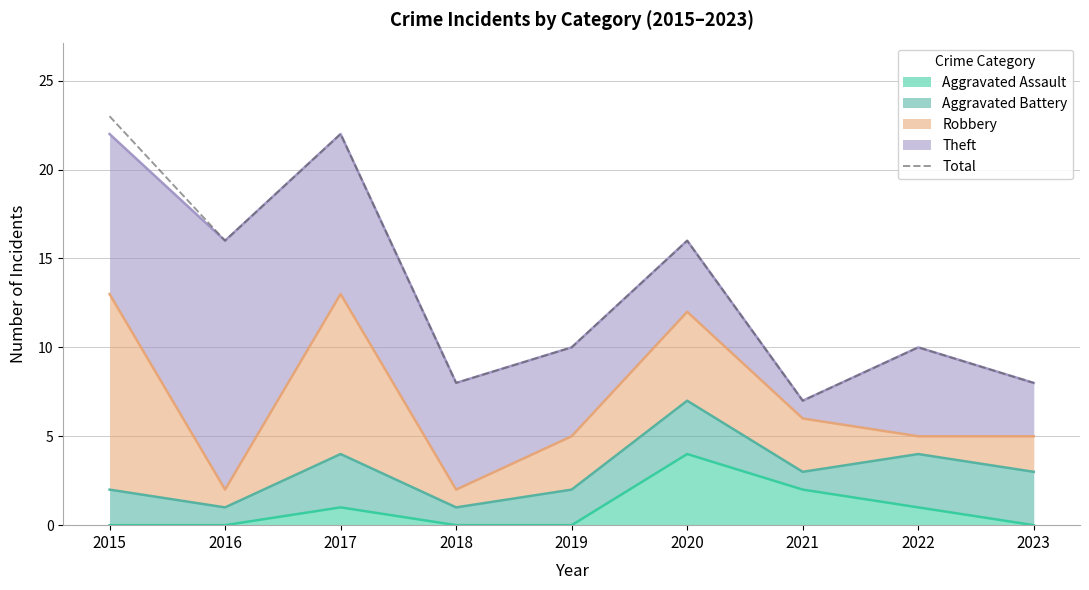

Rank the categories by value from highest to lowest.

2015, 2017, 2016, 2020, 2019, 2022, 2018, 2023, 2021